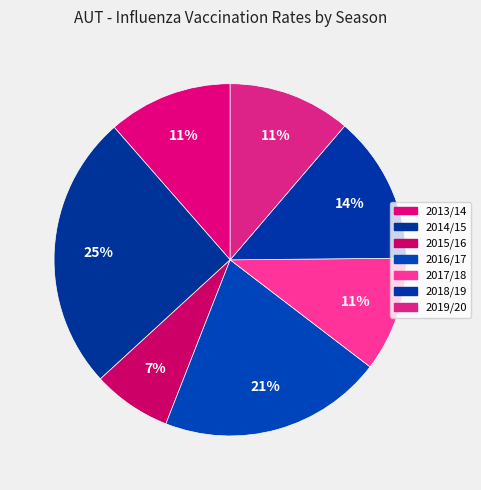

True or false: 2017/18 accounts for 11% of the total.

True